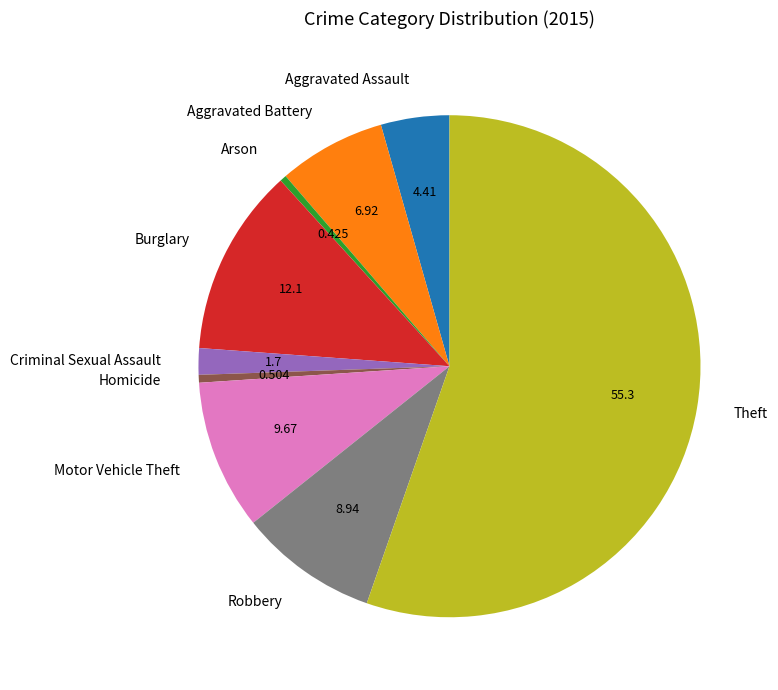

What is the largest slice in the pie chart?

Theft